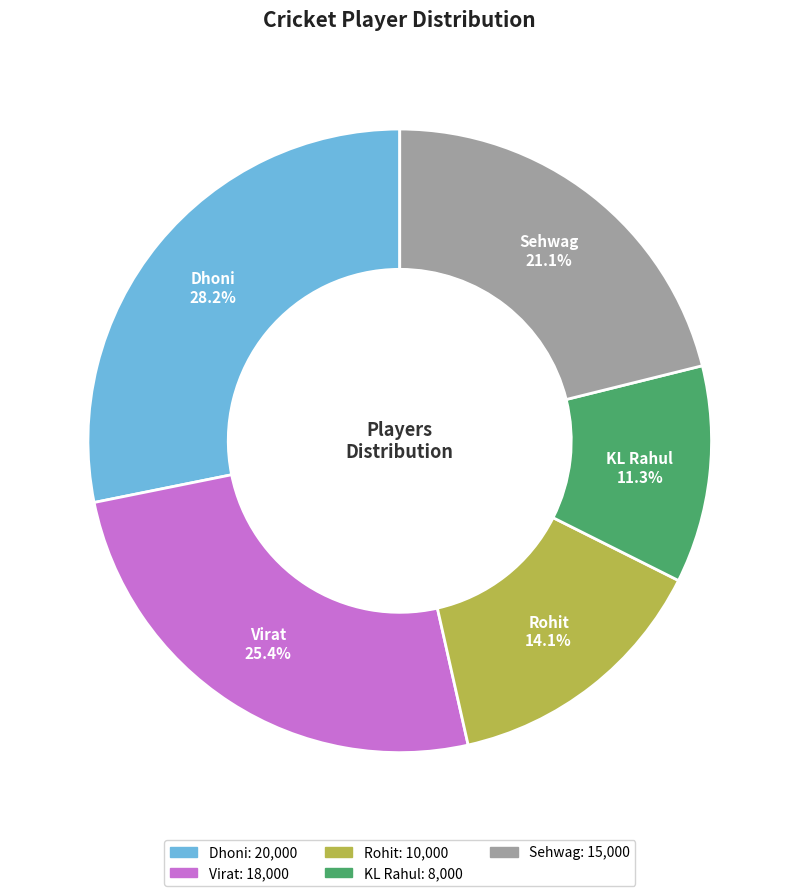

True or false: Dhoni accounts for 28% of the total.

True